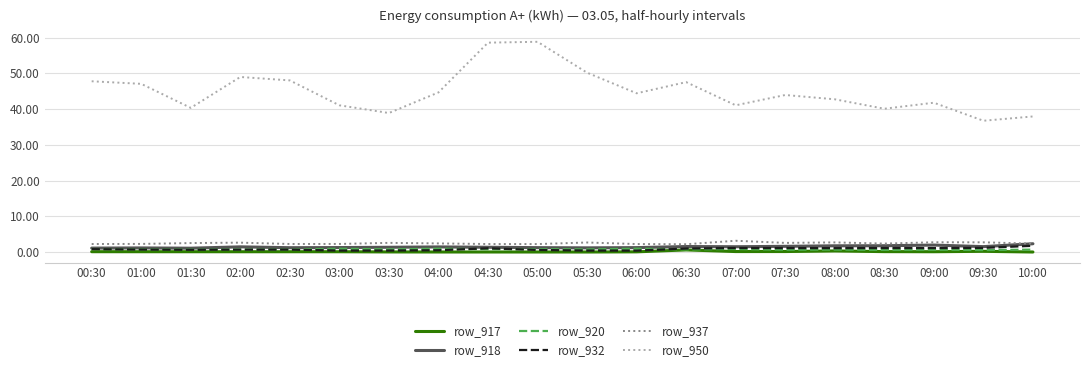

True or false: row_920 and row_937 cross at least once.

False